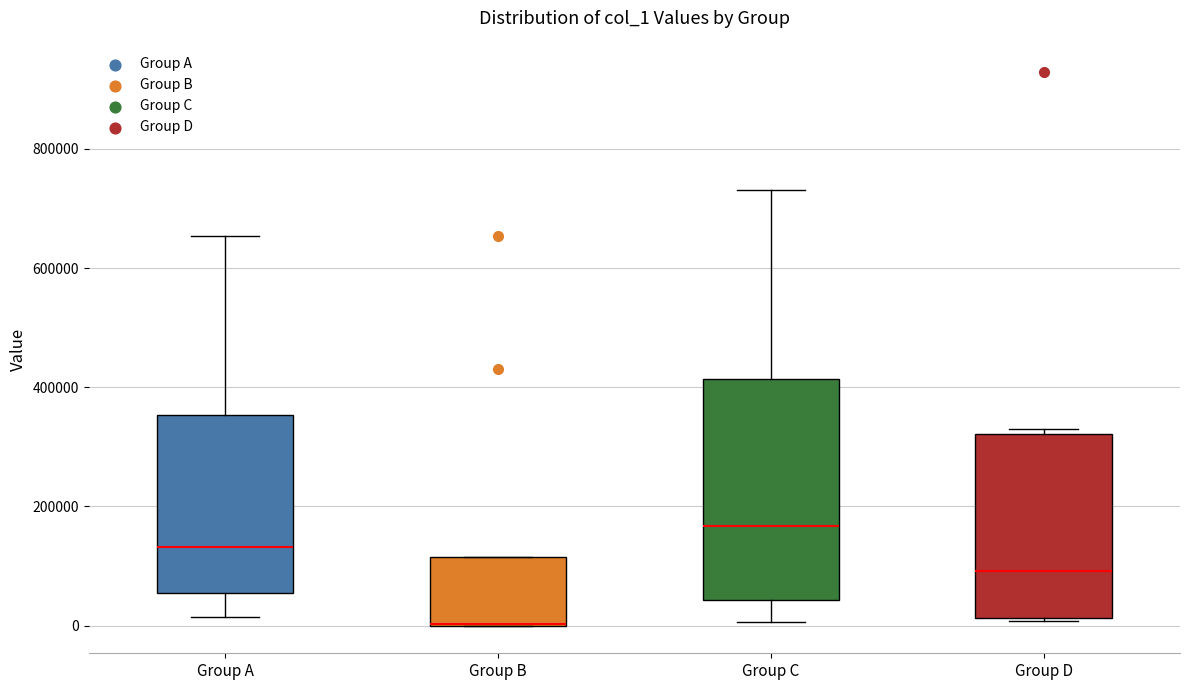

Comparing the boxes themselves (not the whiskers), which one is the tallest?

Group C